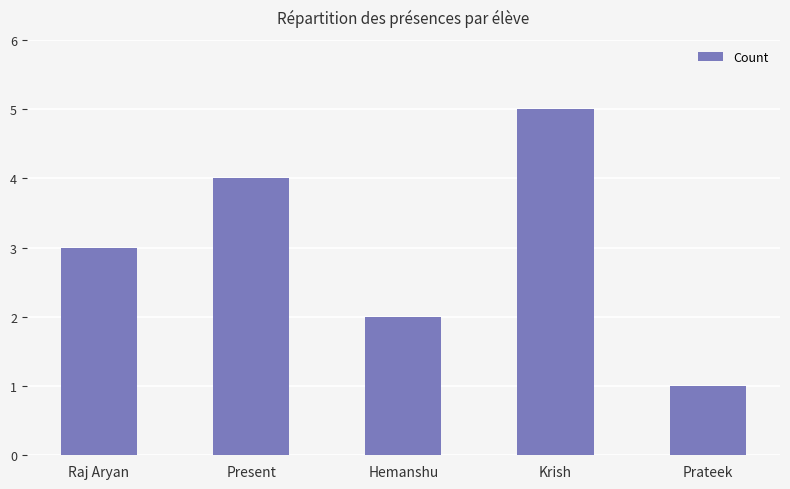

Count the values in the range 2 to 4.

3